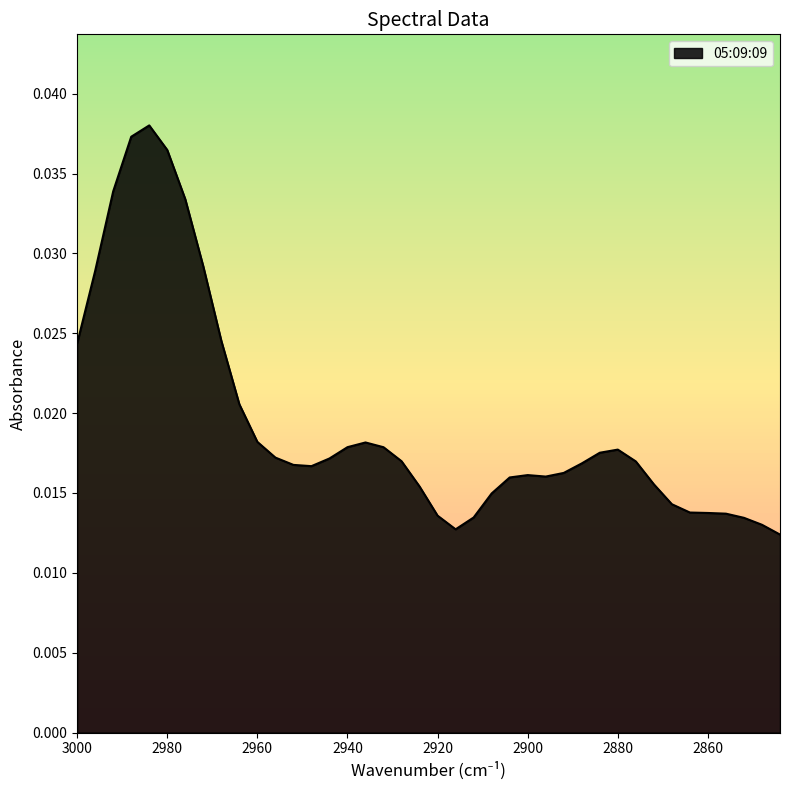

The value at 2912 is 0.0. True or false?

True